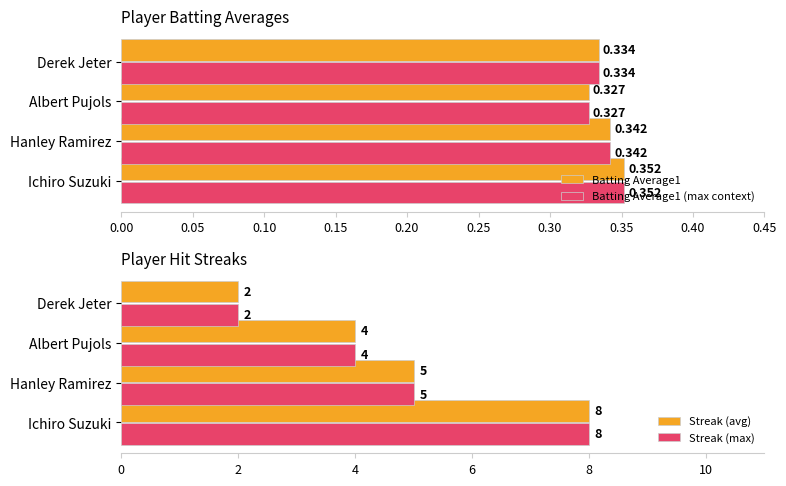

Rank the categories by Streak (max) value from highest to lowest.

Ichiro Suzuki, Hanley Ramirez, Albert Pujols, Derek Jeter